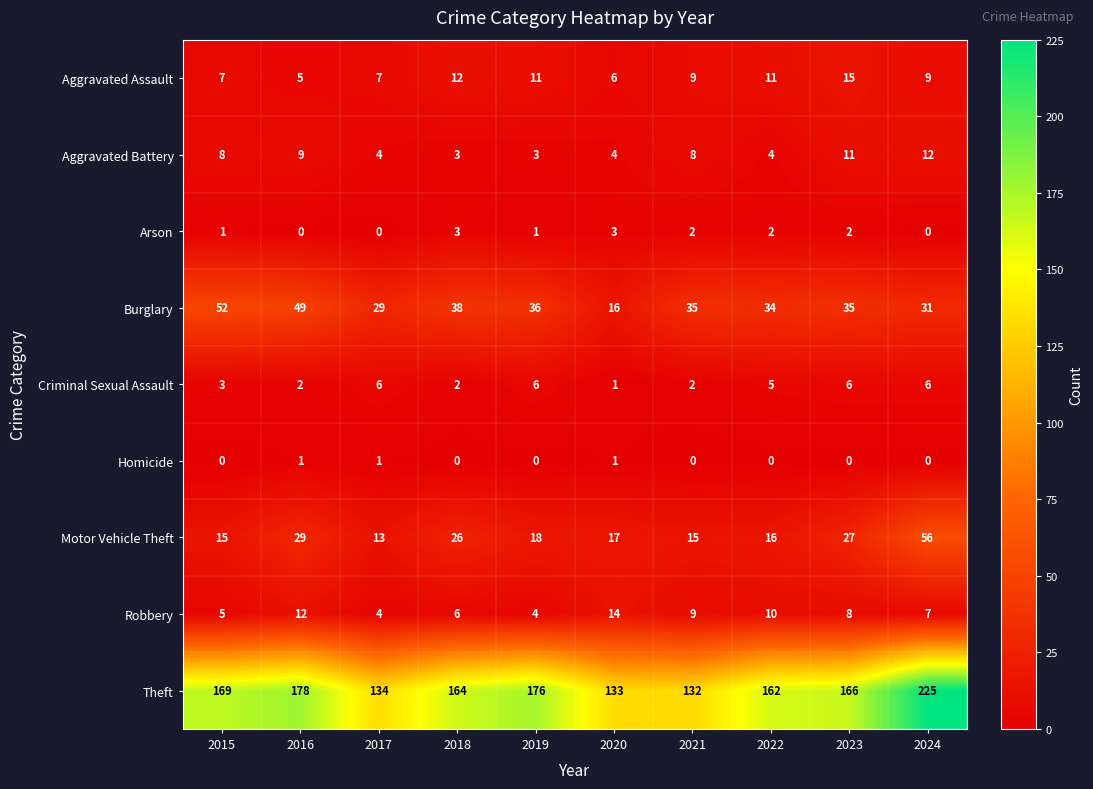

What is the total value across all series at 2019?

255